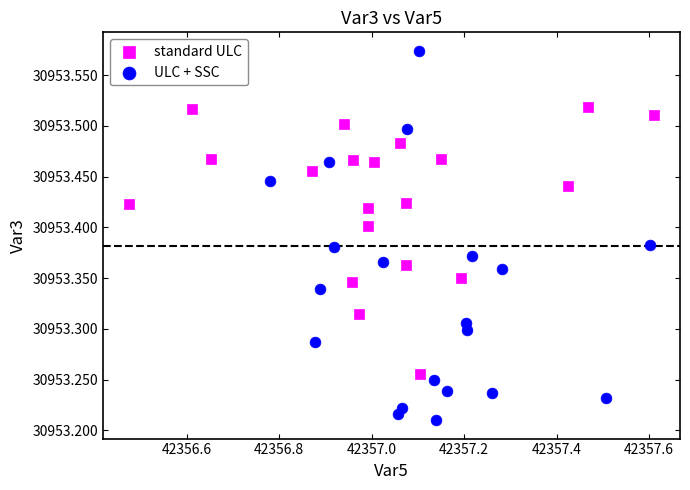

Which series reaches the minimum Y coordinate?

ULC + SSC